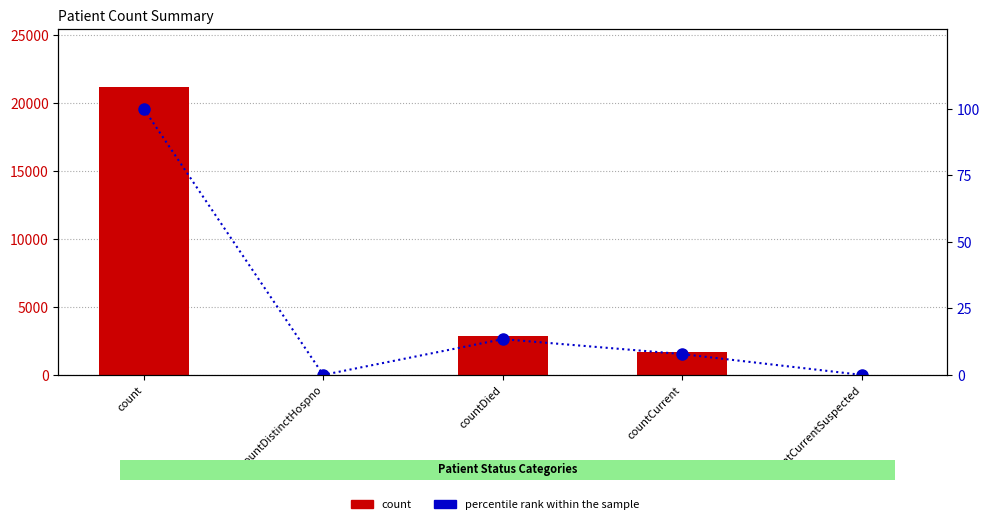

Is the value of count at count greater than the value of percentile rank within the sample at count?

Yes